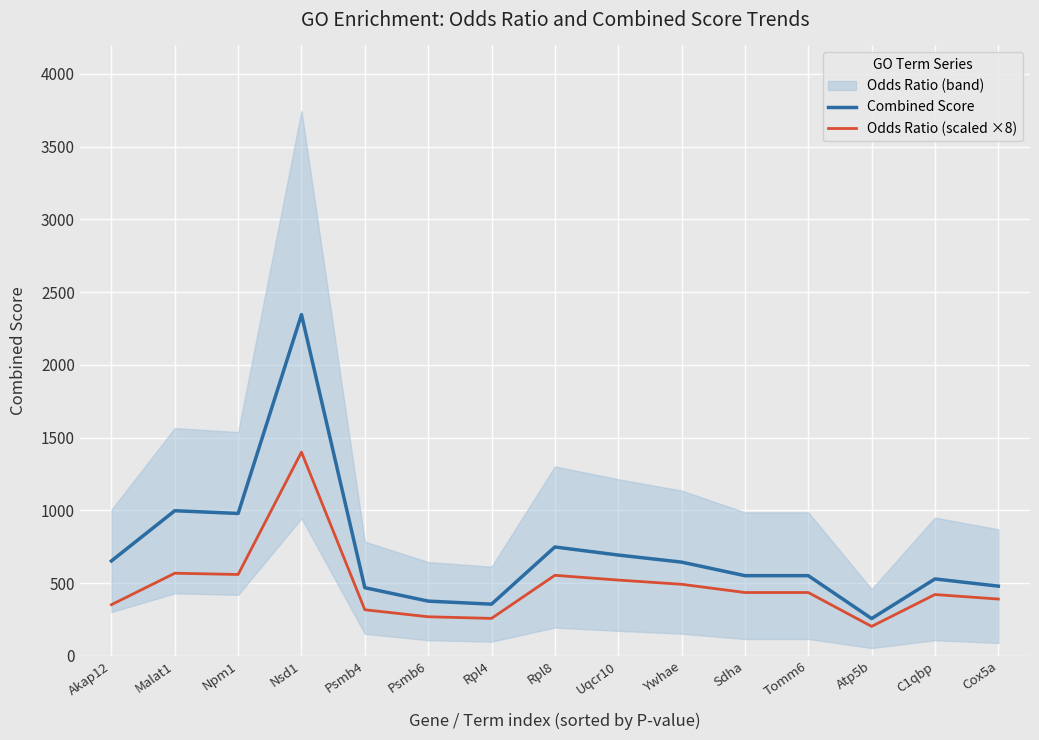

Where is the first local maximum for Combined Score?

Malat1